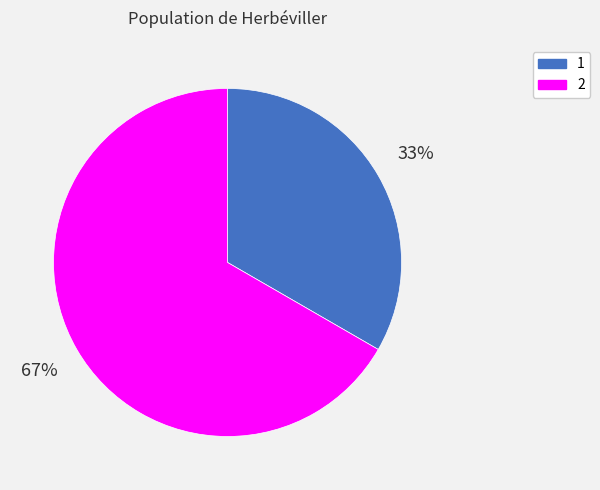

What is the ratio of the value at 1 to the value at 2?

0.5